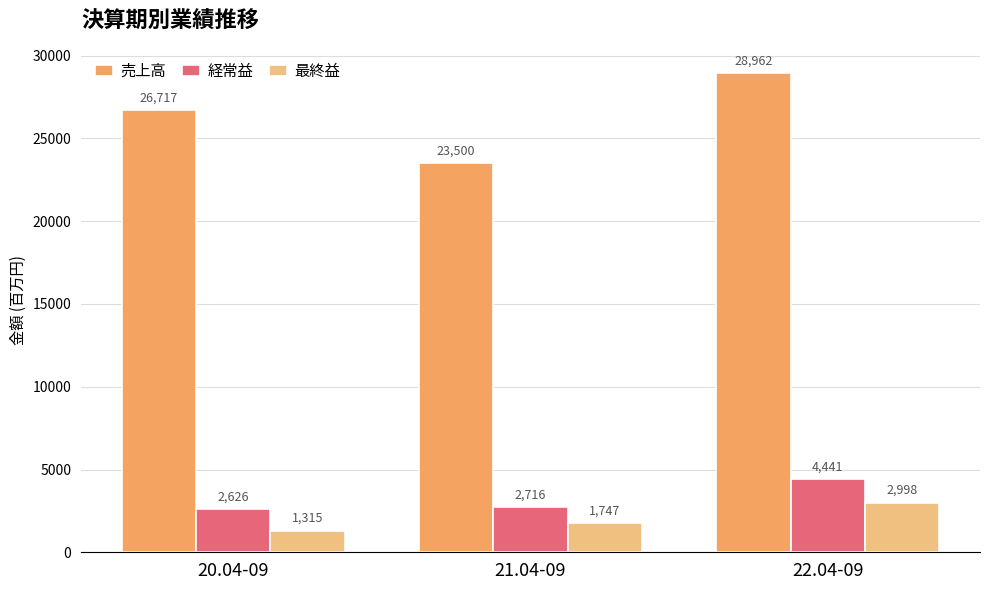

What is the difference between the highest and lowest values at 22.04-09?

25964